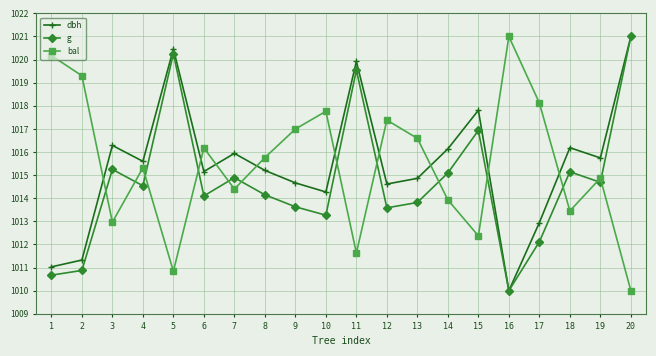

What is the minimum value shown in the chart?

1010.0